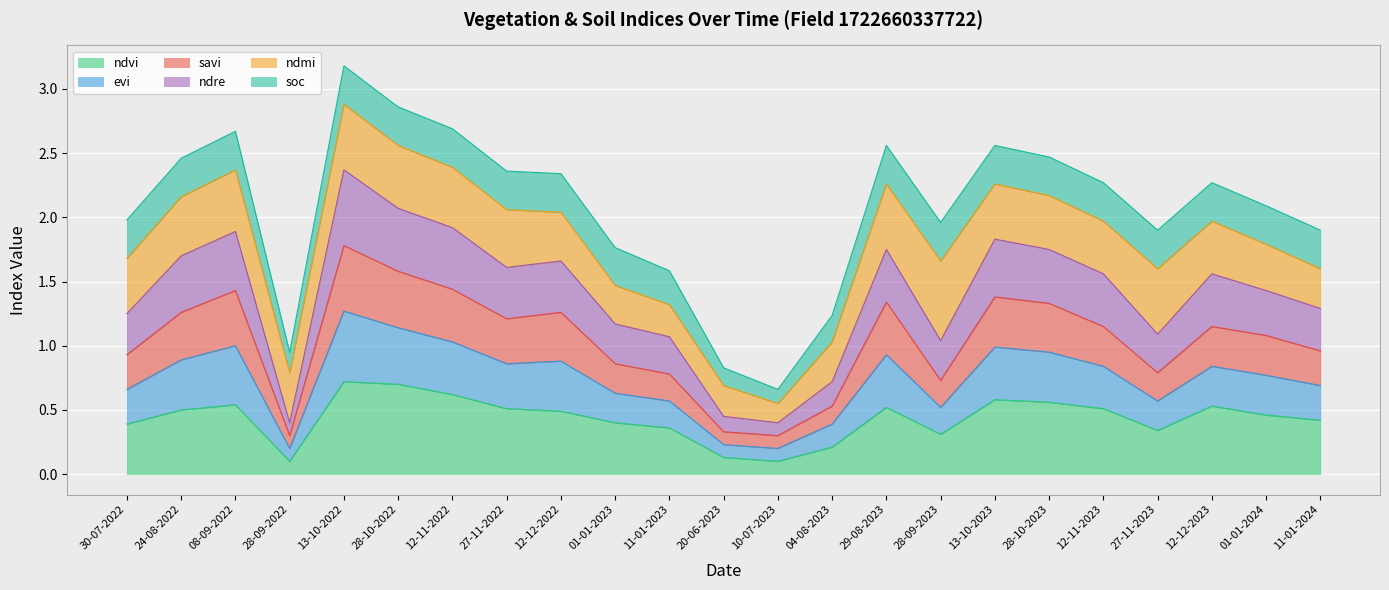

What is the total value across all series at 30-07-2022?

2.0